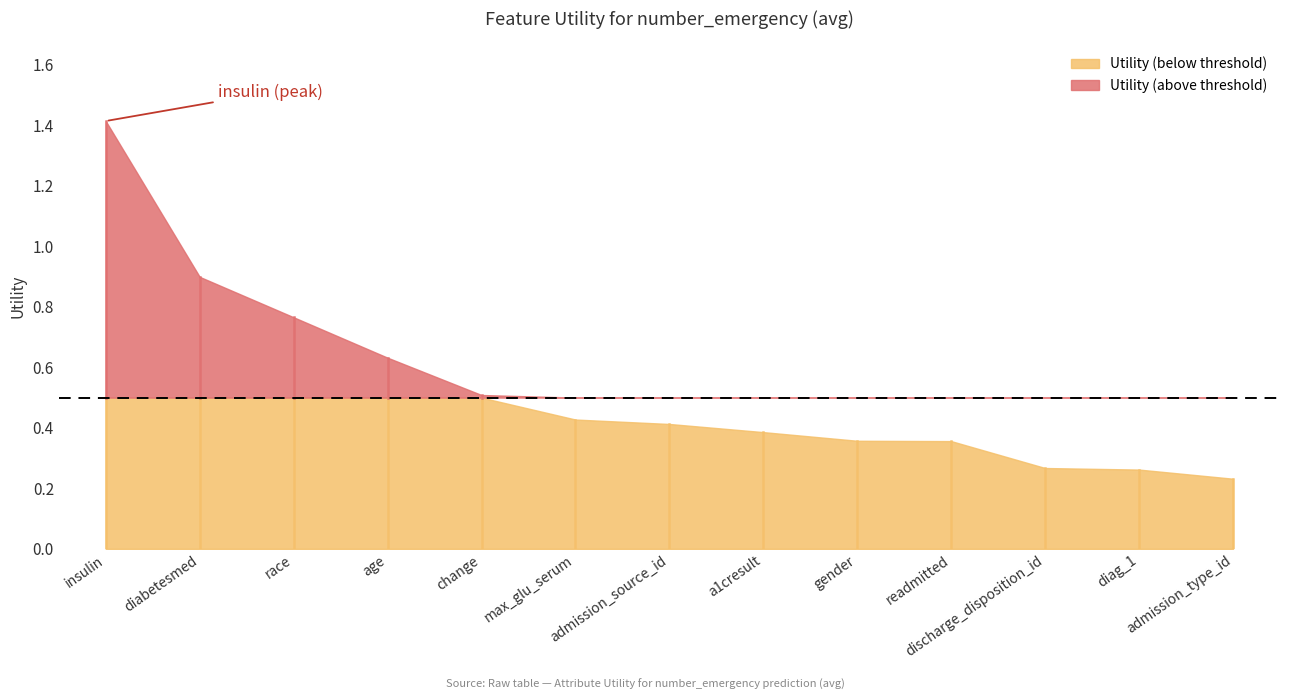

Does the chart display data point markers on the line(s)?

No